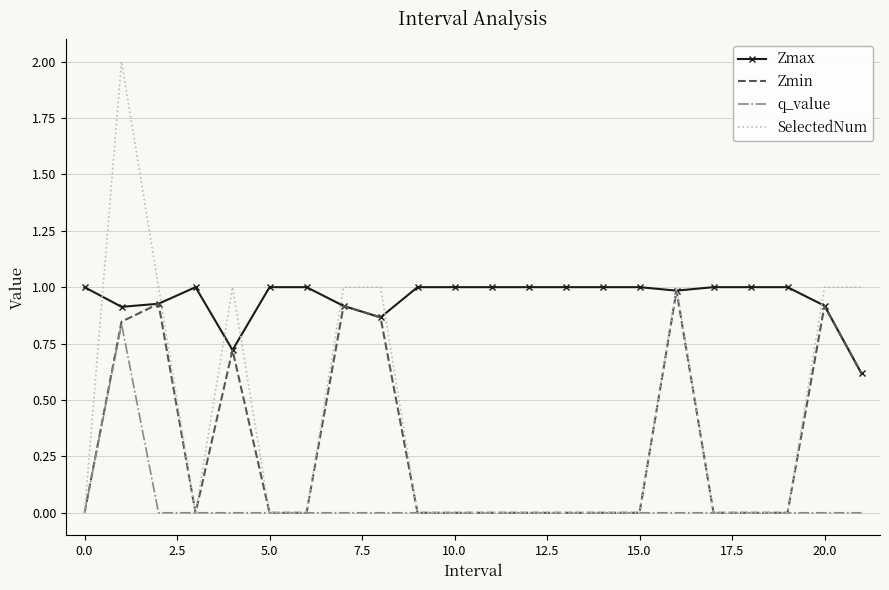

Which series has the widest spread of values?

SelectedNum